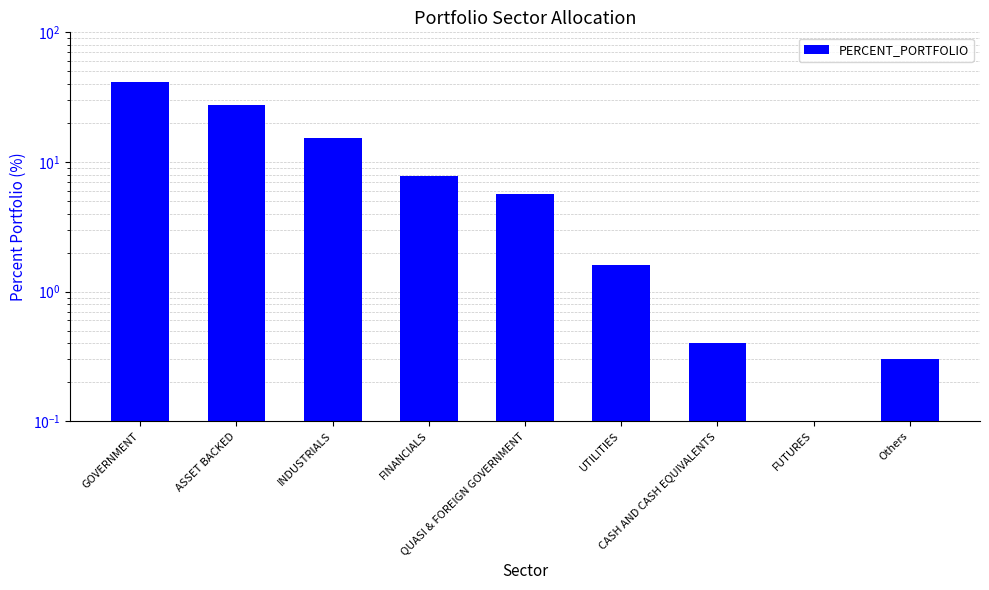

What is the label of the 9th bar from the left?

Others